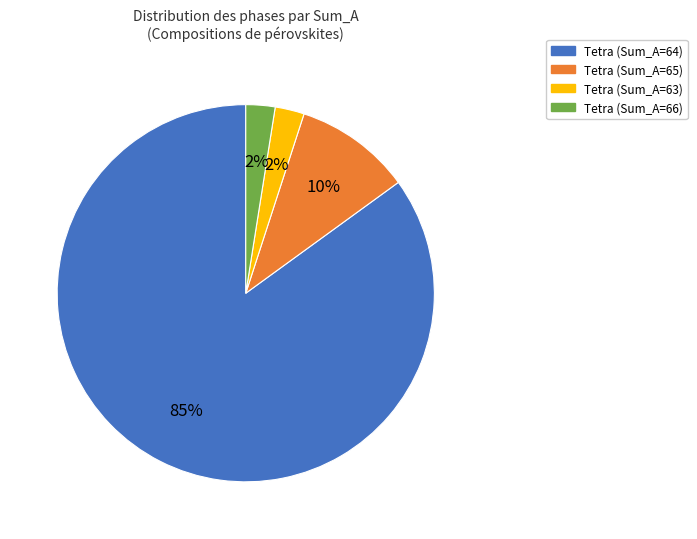

What is the ratio of the value at Tetra (Sum_A=63) to the value at Tetra (Sum_A=66)?

1.0